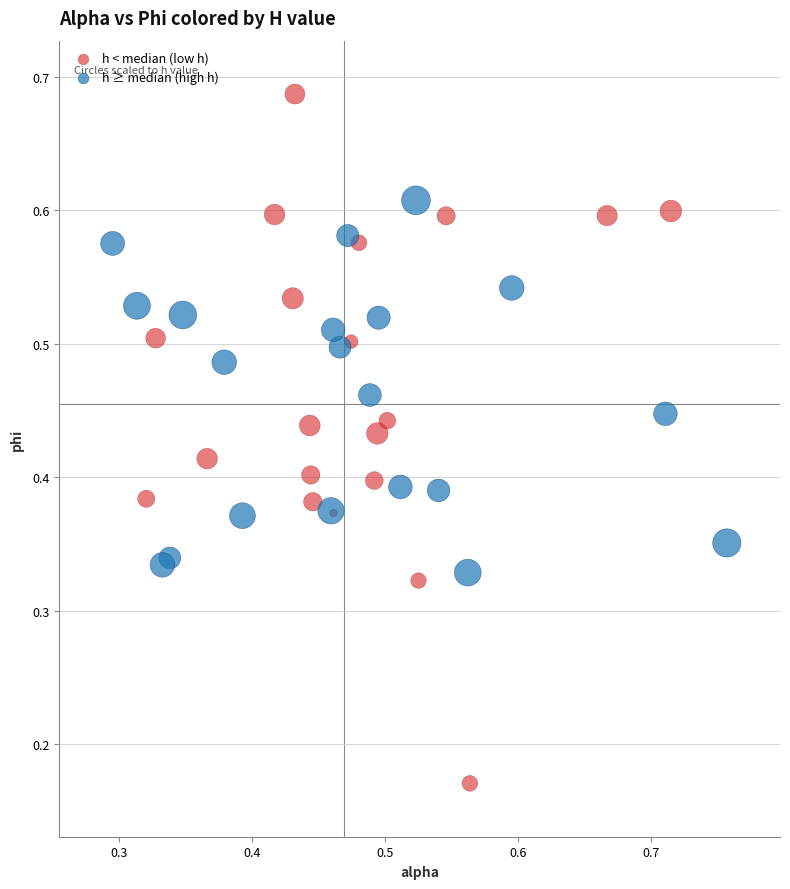

Which series contains the highest Y value?

h < median (low h)